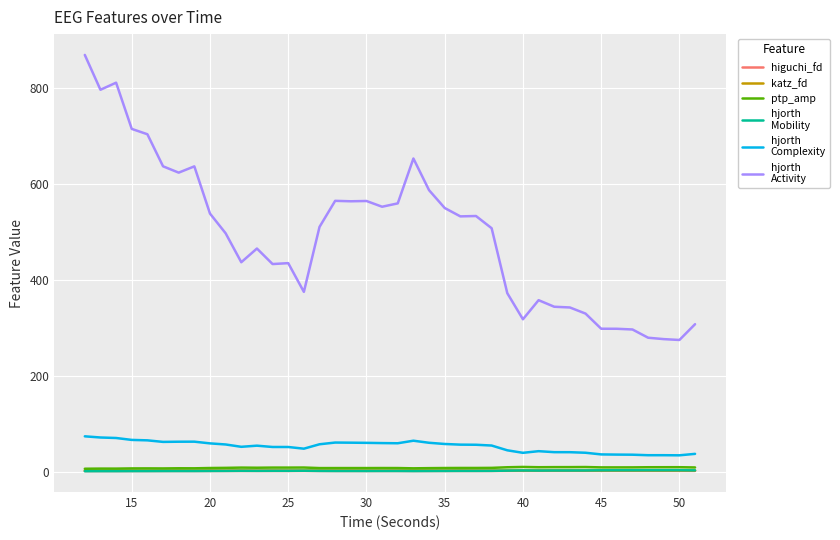

What is the greatest value displayed?

868.9